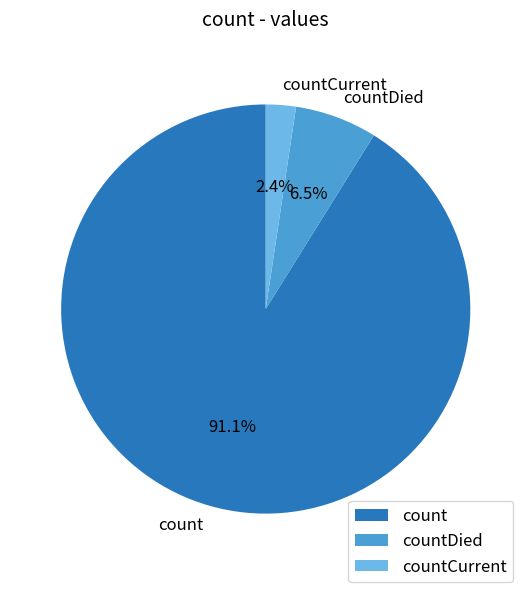

To the nearest percent, what portion does countCurrent represent?

2%